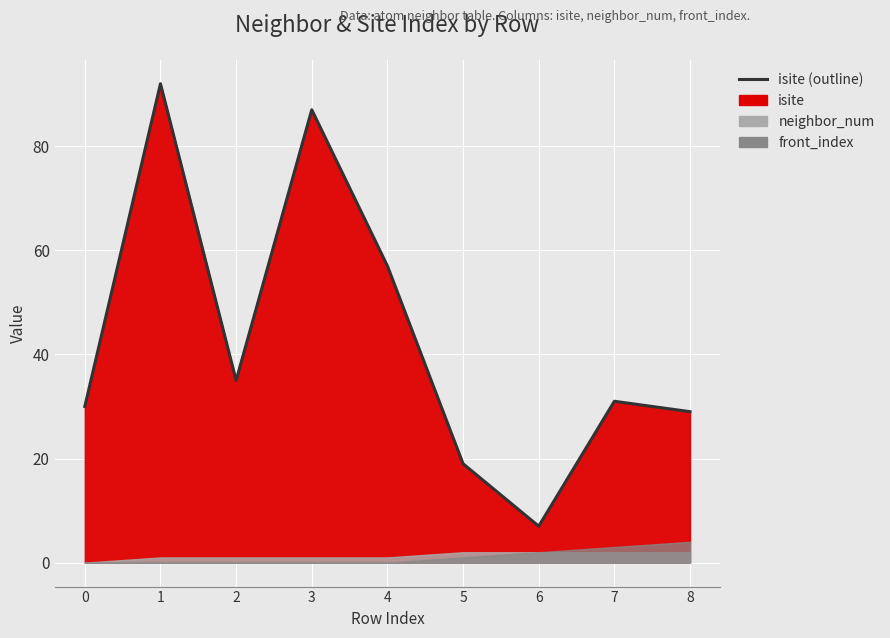

What is the value of the 8th point from the left?

31